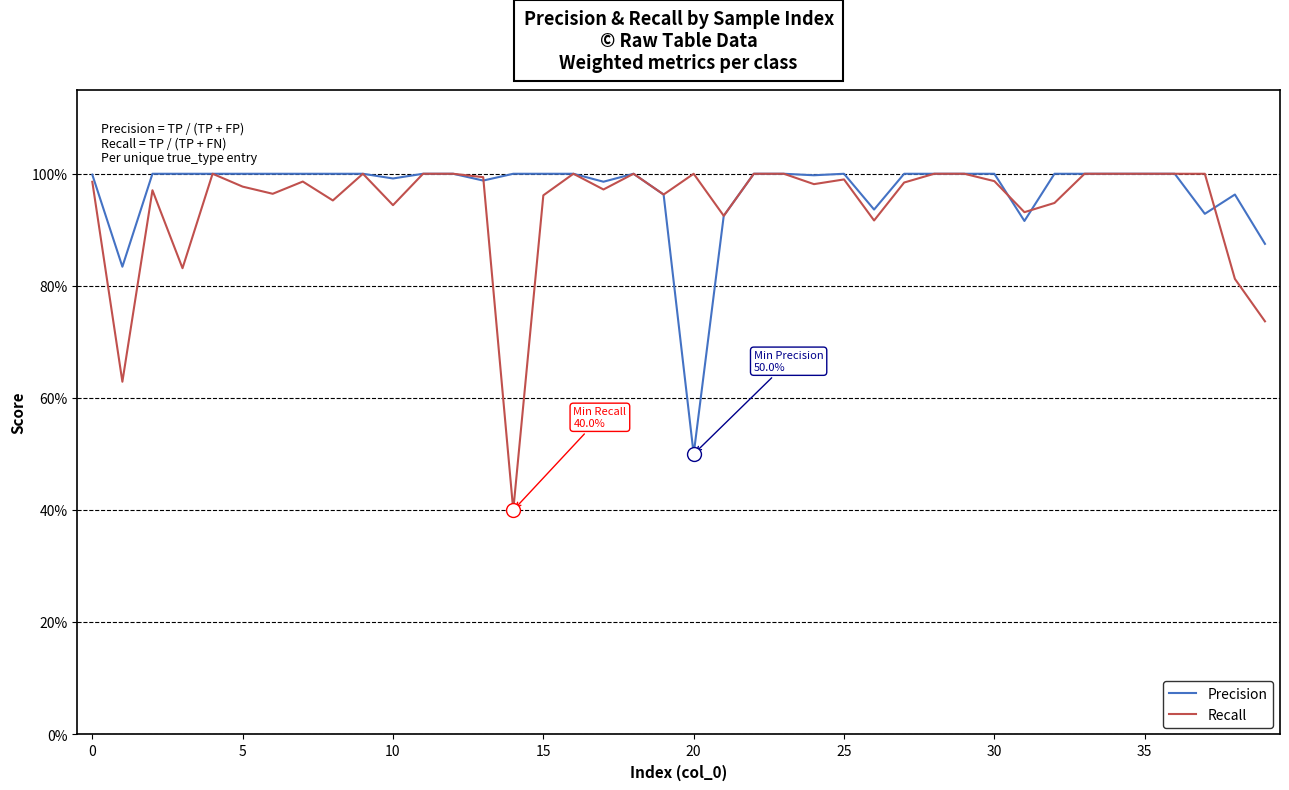

What is the label of the 14th point from the left?

13